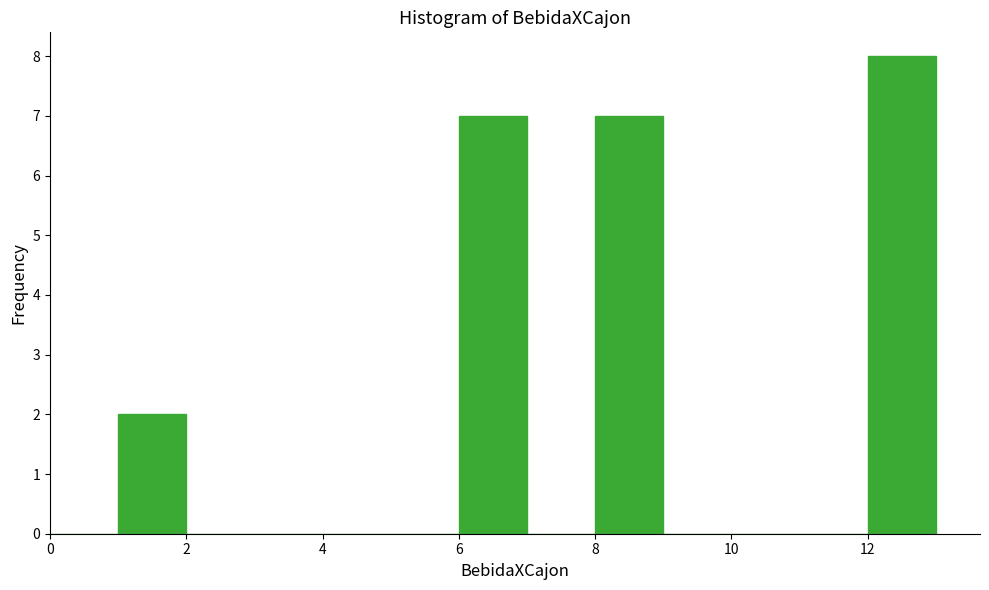

What is the height of the bar covering 6 to 7 on the x-axis? The values are not printed on the chart, so give them approximately, as read against the axis.

7